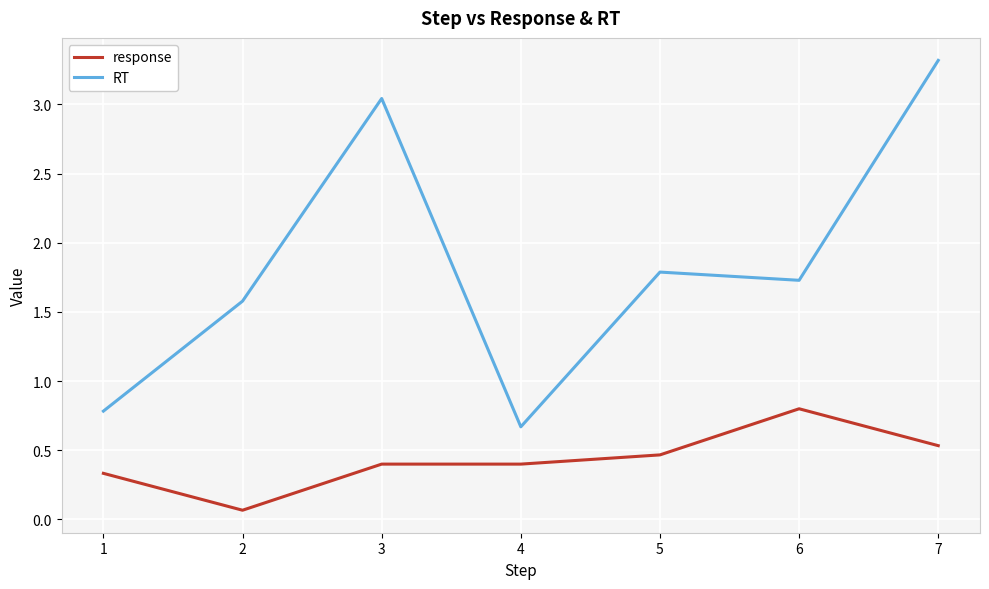

True or false: RT and response cross at least once.

False